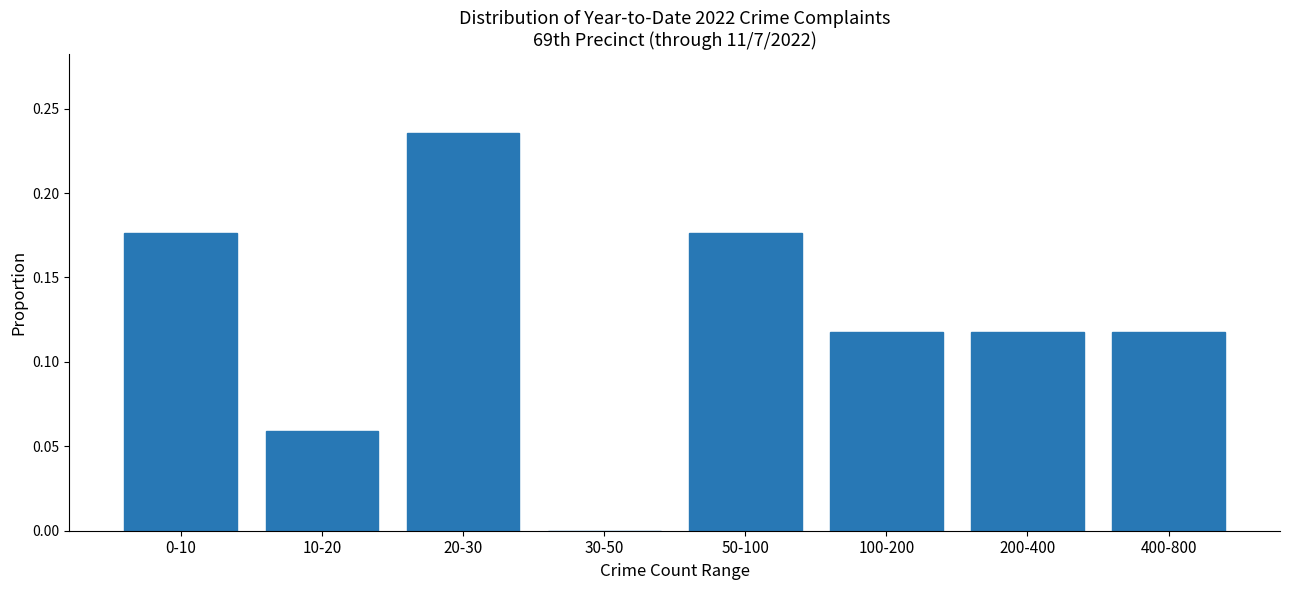

Which has a higher value, 30-50 or 20-30?

20-30